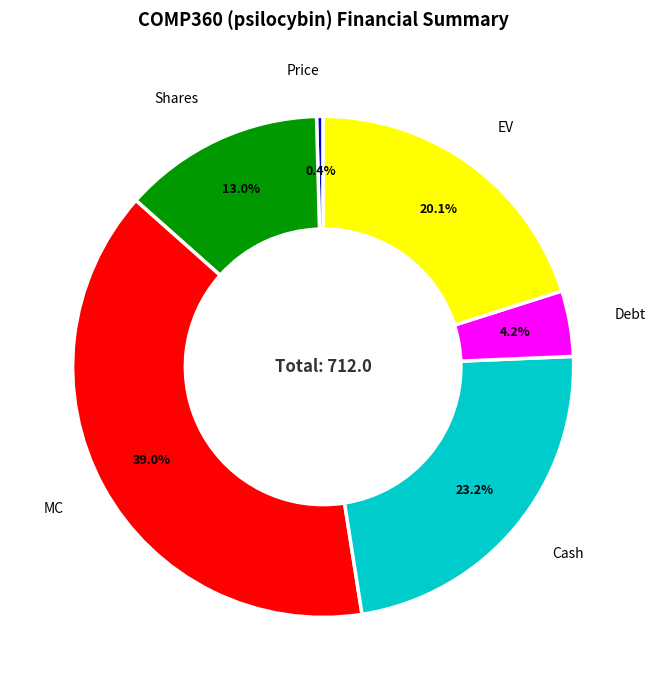

To the nearest percent, what is the difference between the largest and smallest slice percentages?

39%